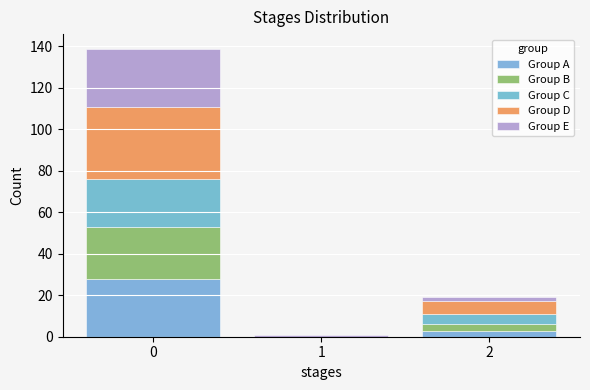

Reading left to right, list every stacked bar in this chart as the range it spans on the x-axis followed by its total height. The values are not printed on the chart, so give them approximately, as read against the axis.

-0.5 to 0.5: 140
0.5 to 1.5: under 2
1.5 to 2.5: 20